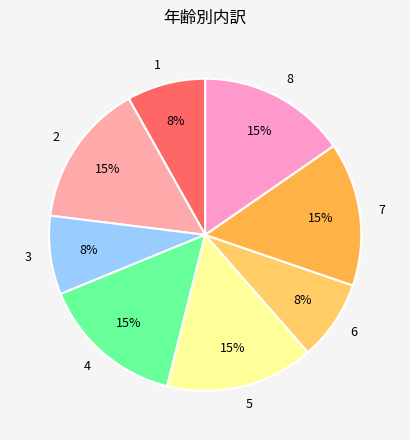

Is there a majority slice in this chart?

No